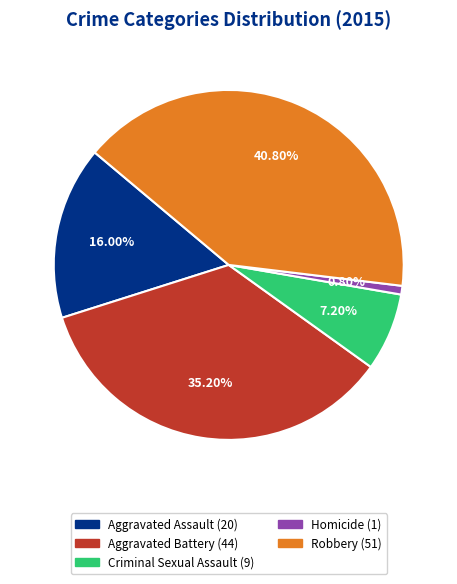

Approximately how many times larger is the value at Criminal Sexual Assault compared to Aggravated Battery?

0.2